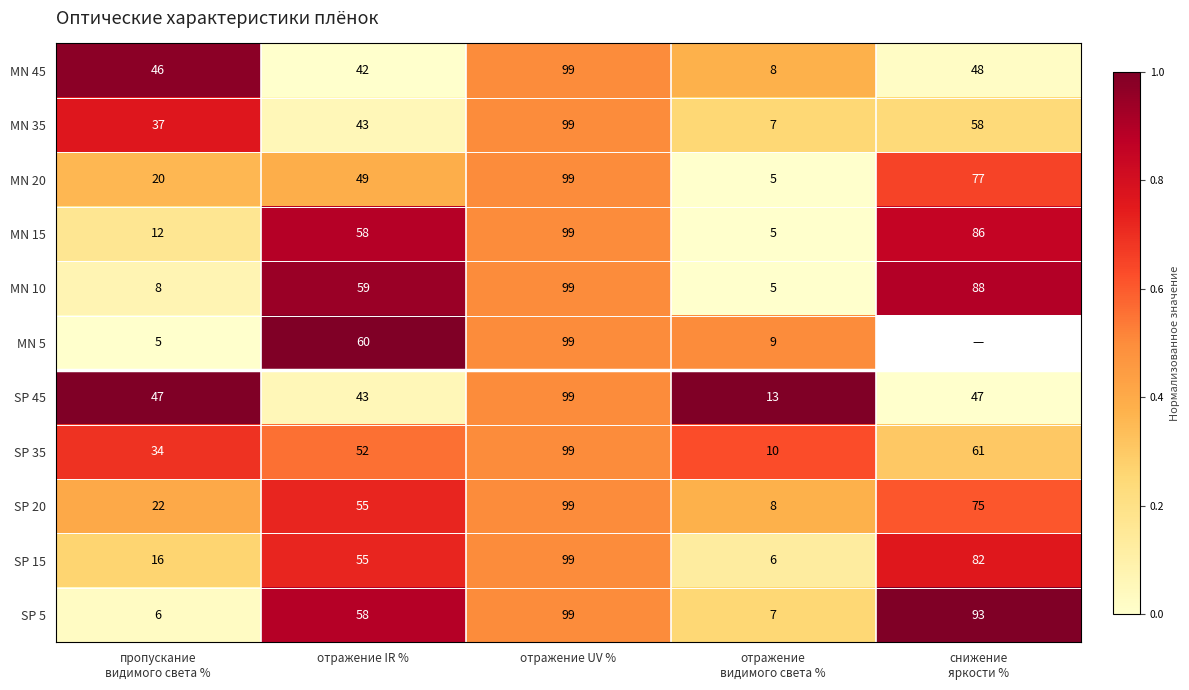

At which label is SP 5 closest to 52?

отражение IR %